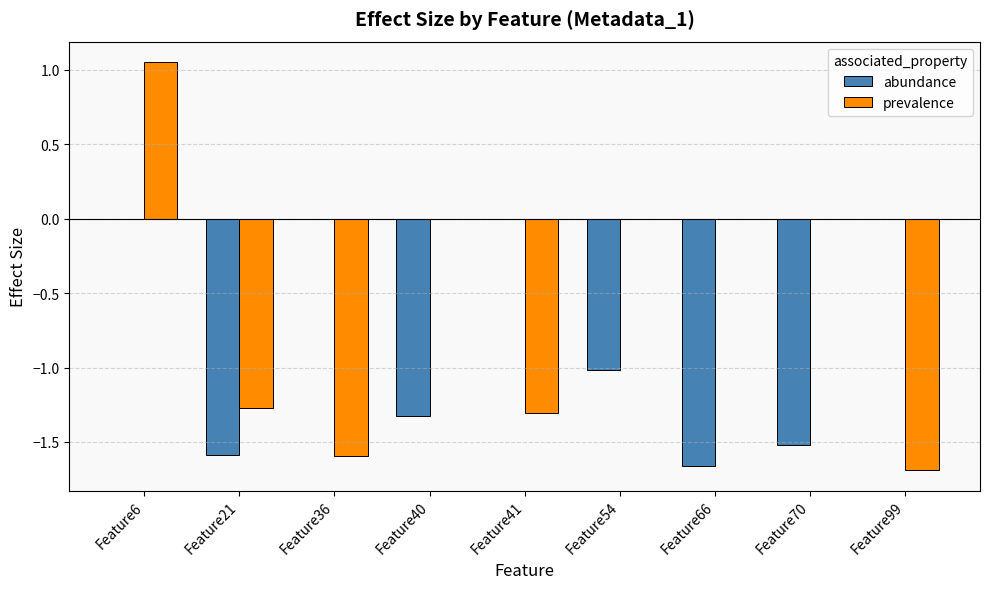

What is the average value of the prevalence series?

-0.5